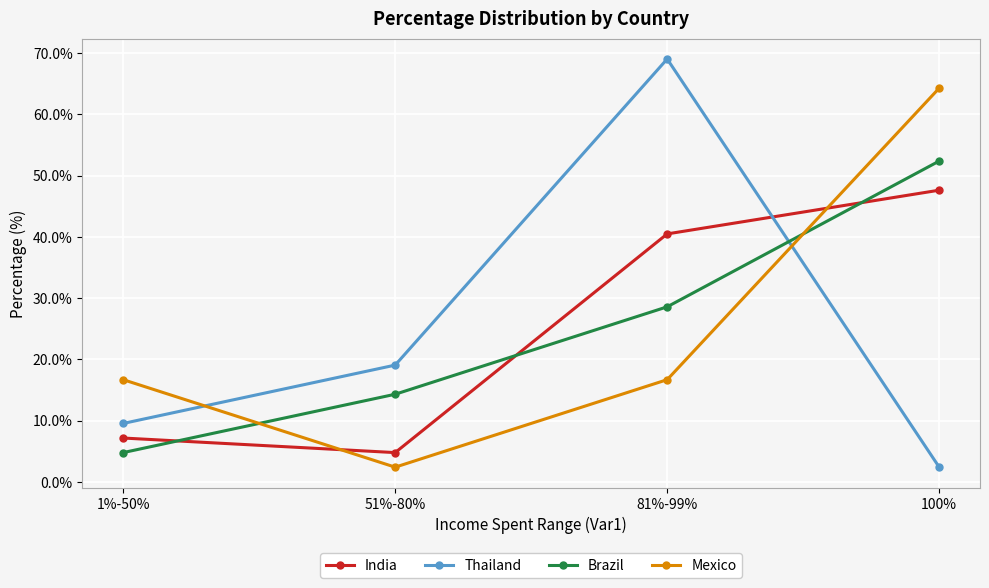

What is the difference between the maximum and minimum values in the Mexico series?

61.9